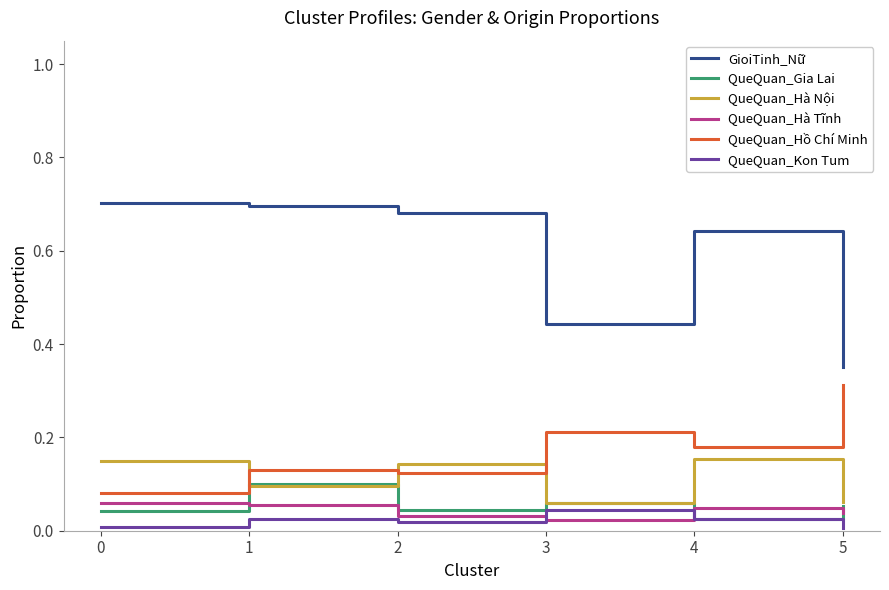

Between 0 and 3, which series saw the biggest shift?

GioiTinh_Nữ